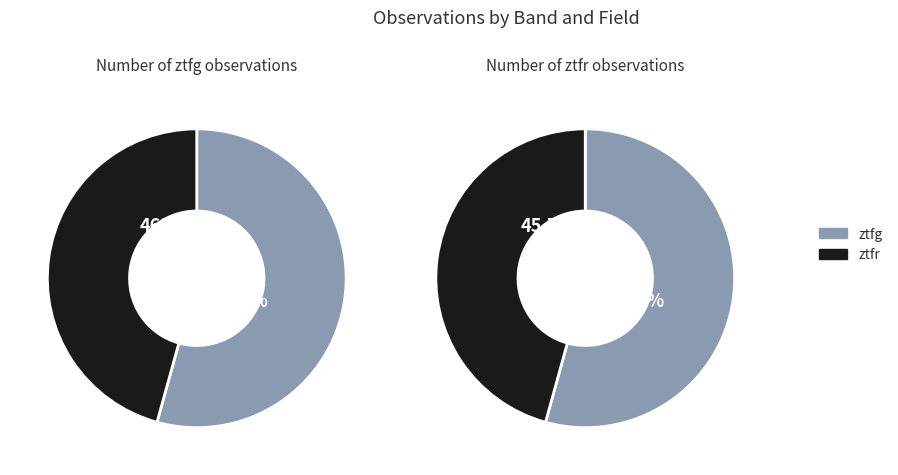

Which slice is the smallest?

ztfr